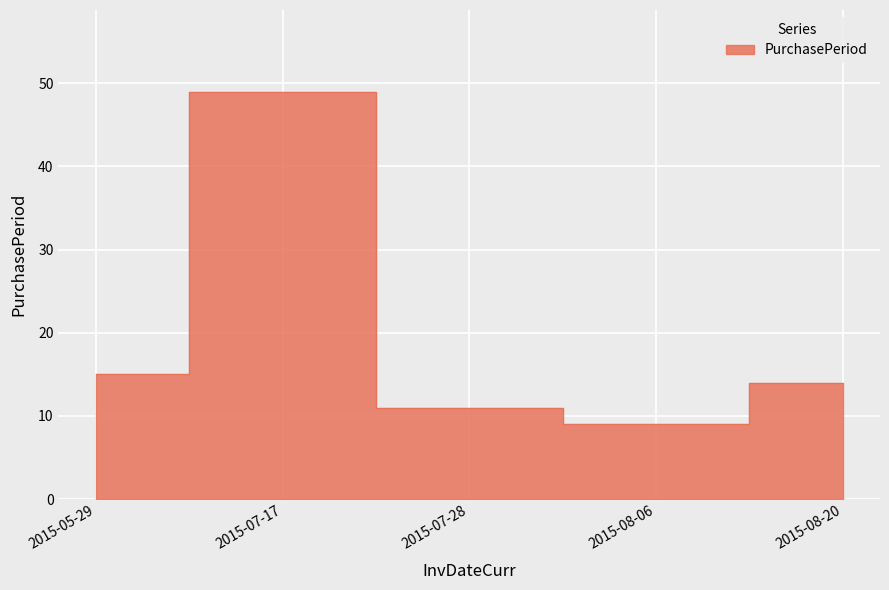

At which category does the data reach its first local peak?

2015-07-17